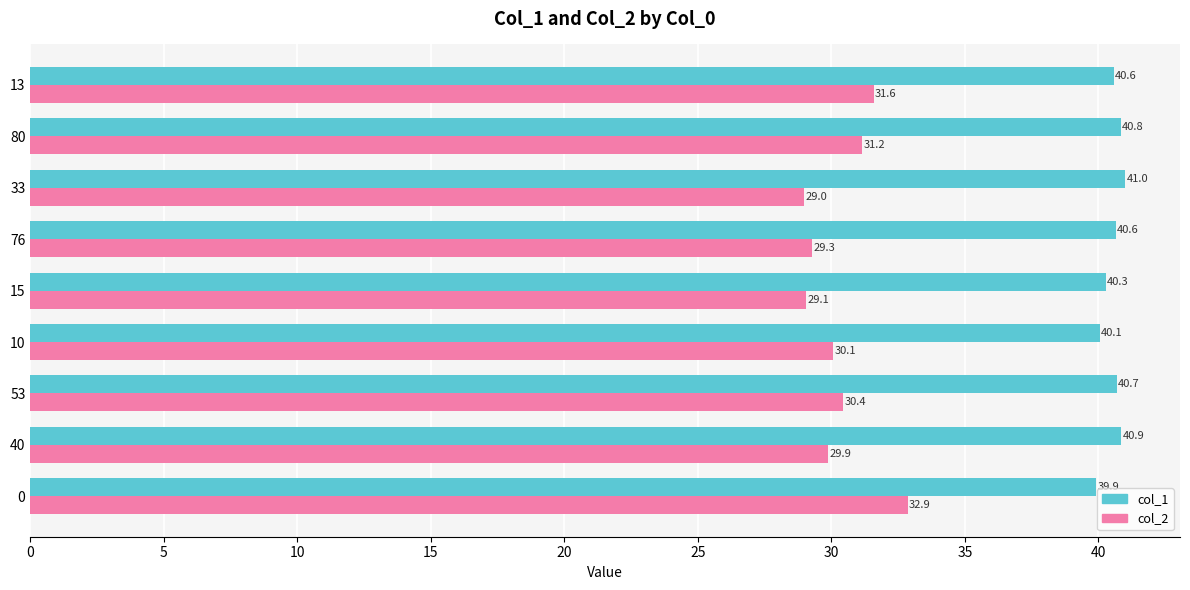

List the series in order of their peak value, highest first.

col_1, col_2